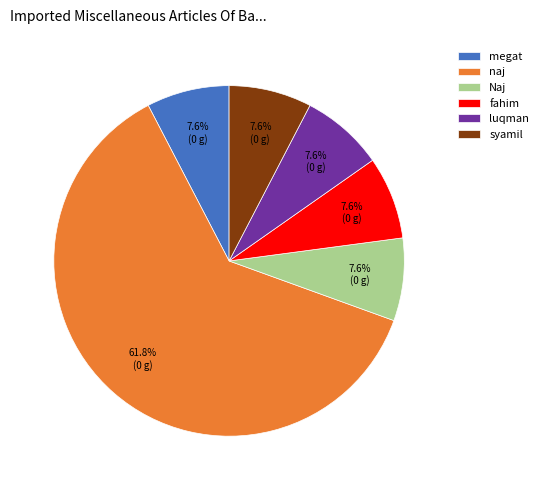

To the nearest percent, what percentage of the pie is luqman?

8%